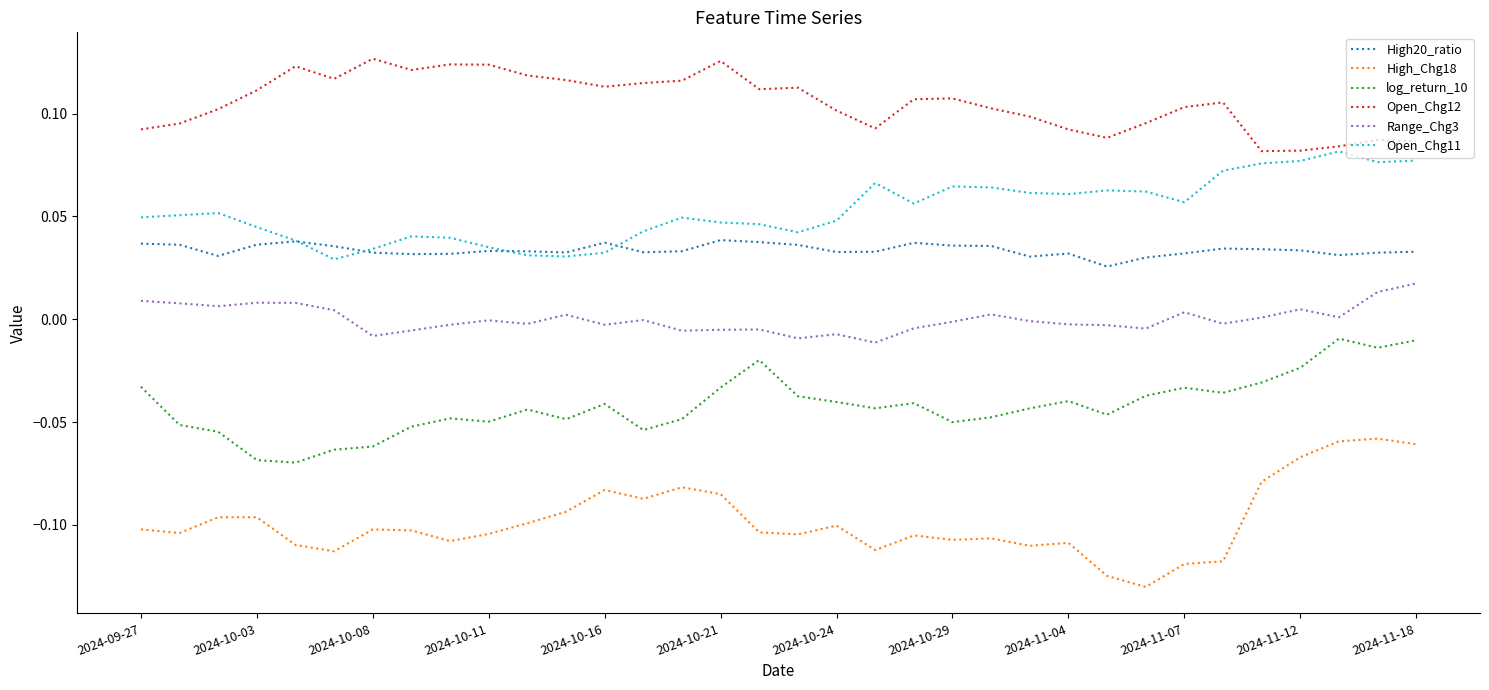

Rank the series by their maximum value, from lowest to highest.

High_Chg18, log_return_10, Range_Chg3, High20_ratio, Open_Chg11, Open_Chg12